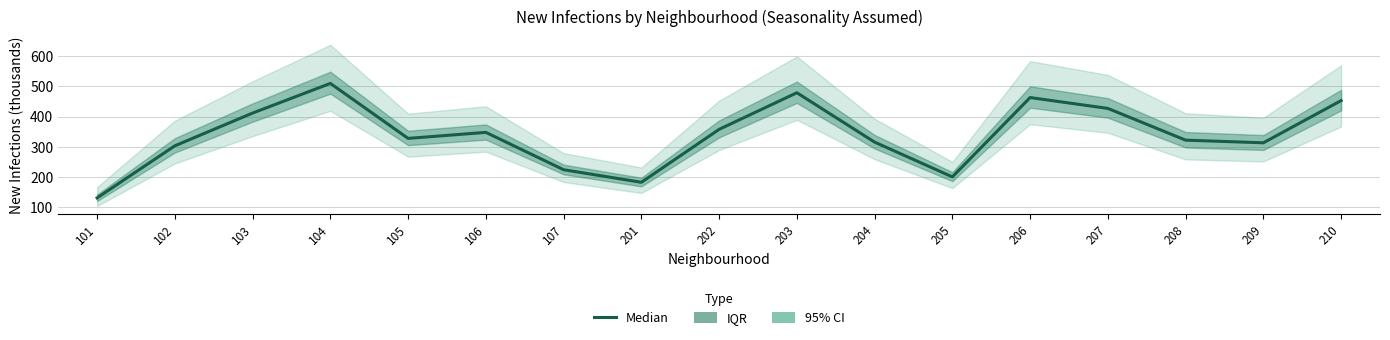

Reading left to right, what are all the values shown in this chart?

101=129.8	102=302.9	103=411.7	104=510.3	105=327.5	106=347.5	107=223.4	201=181.6	202=357.5	203=479.2	204=315.1	205=199.6	206=463.2	207=427.1	208=321.7	209=312.8	210=453.2